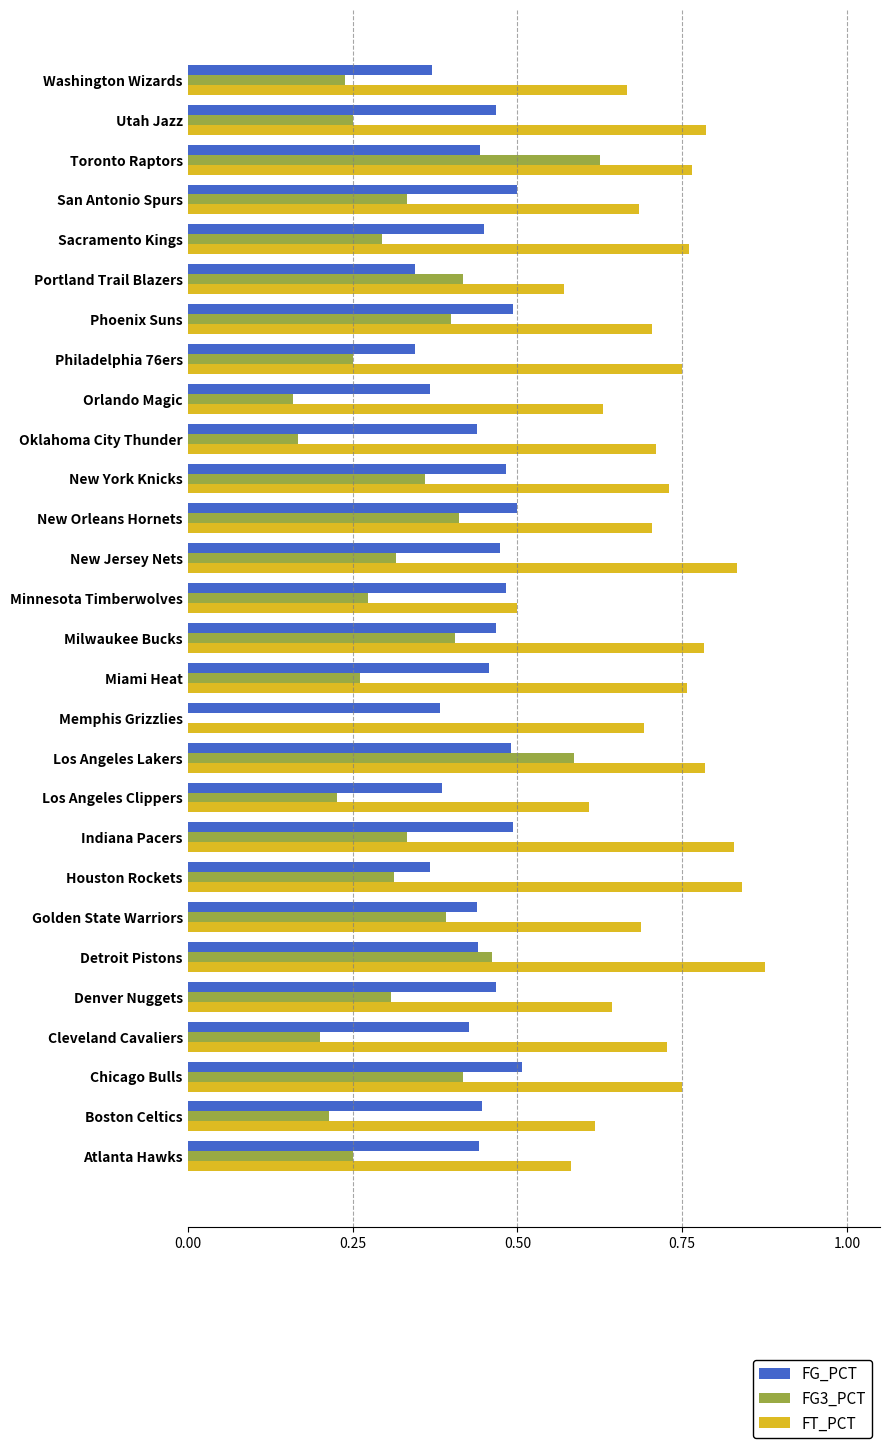

Which series changed the most between New Jersey Nets and Sacramento Kings?

FT_PCT